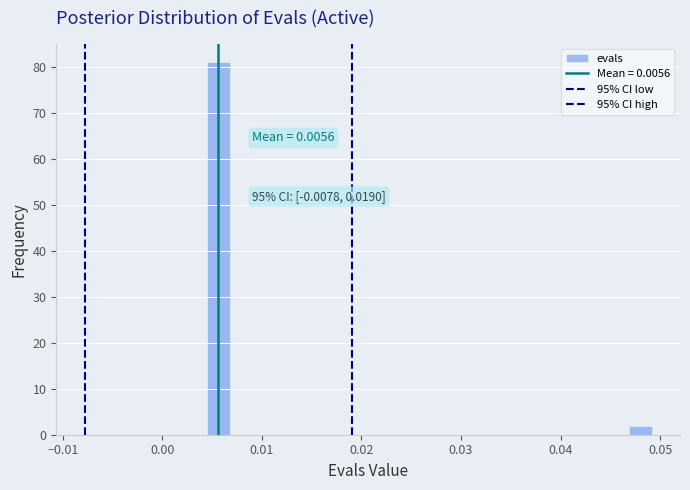

Around what value on the x-axis is the tallest bar? Give the approximate position of its centre, as read against the axis.

0.006